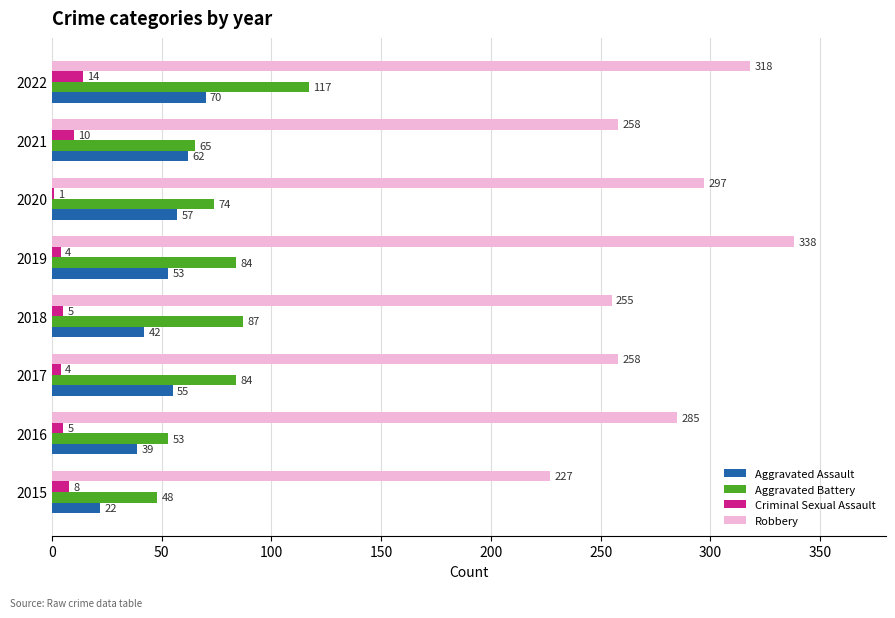

At which category is the sum across all series the highest?

2022